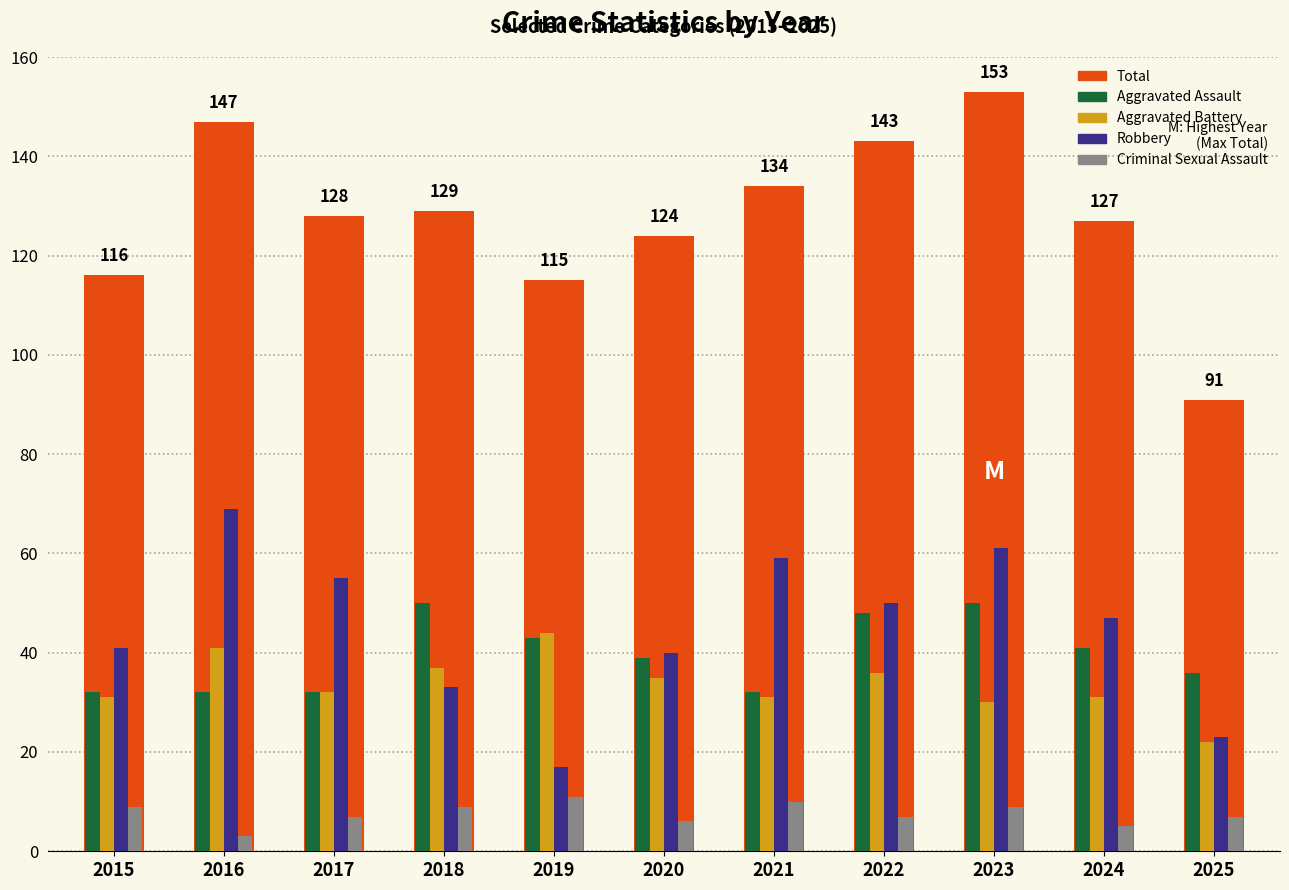

Is it true that Aggravated Assault equals 32 at 2017?

True